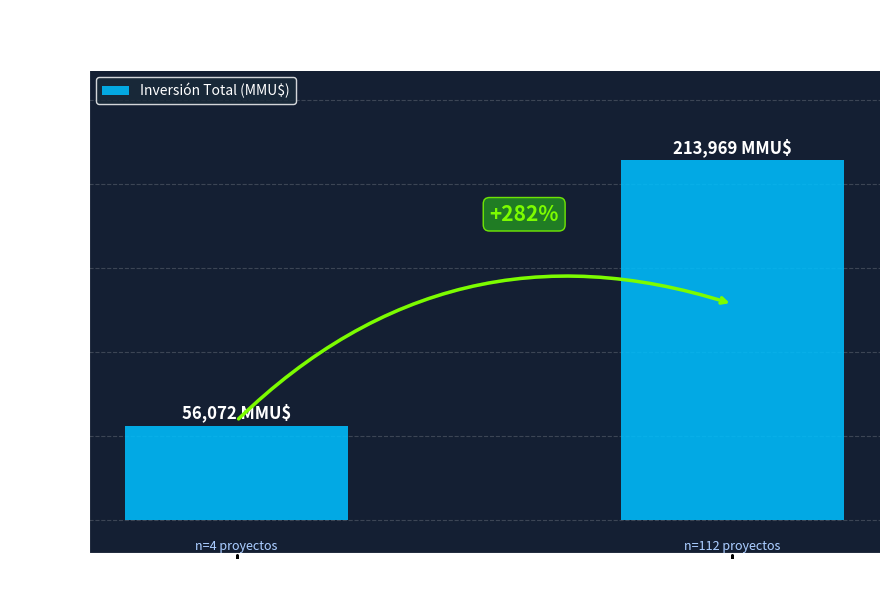

How many bars are there in total?

2